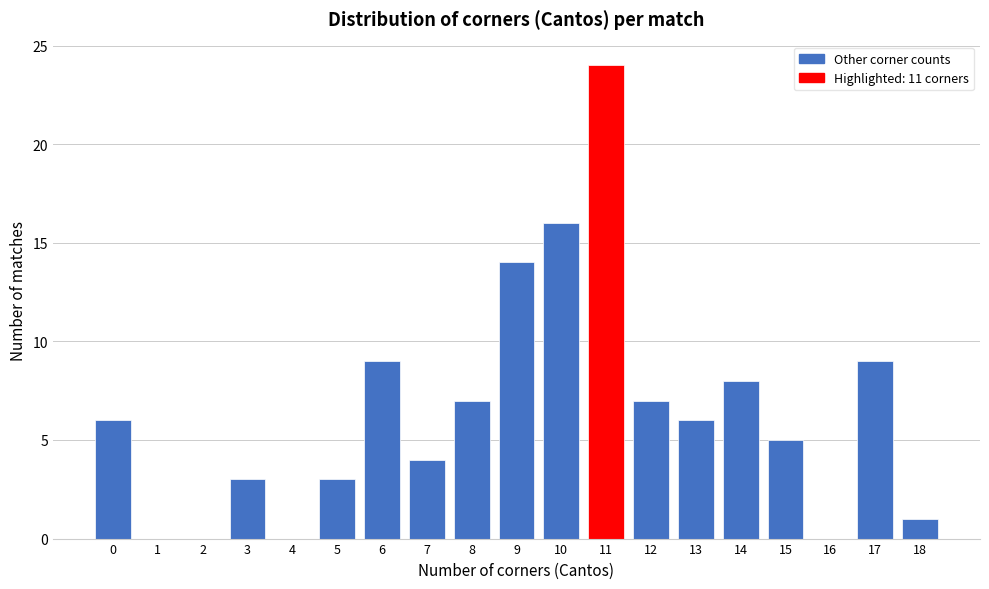

How tall is the bar that spans 4.5 to 5.5 on the x-axis? The values are not printed on the chart, so give them approximately, as read against the axis.

3